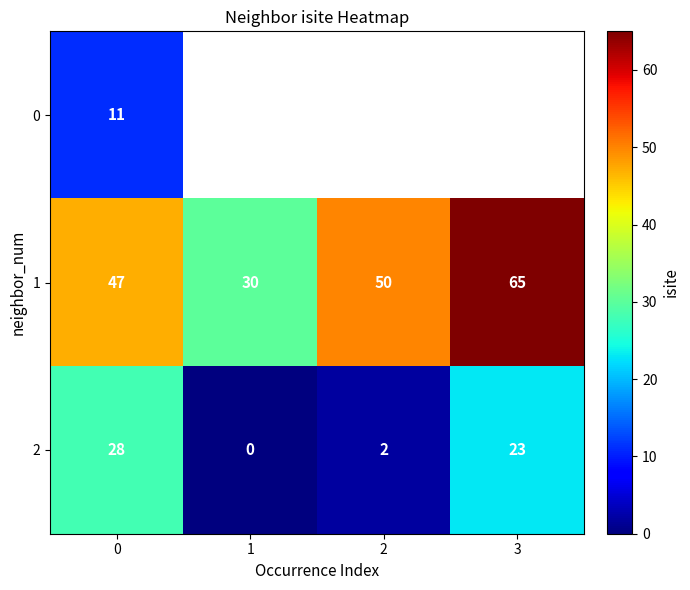

What is the difference between the second highest and minimum values in the 1 series?

20